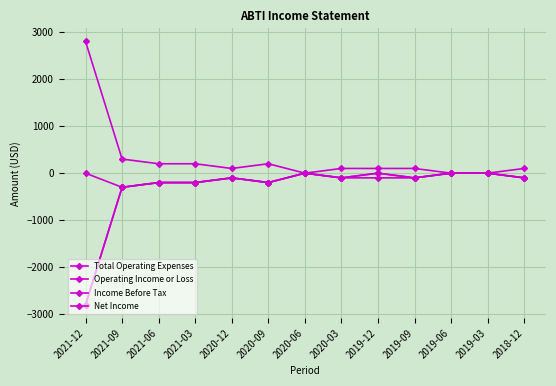

True or false: Operating Income or Loss has a value of -156 at 2019-12.

False